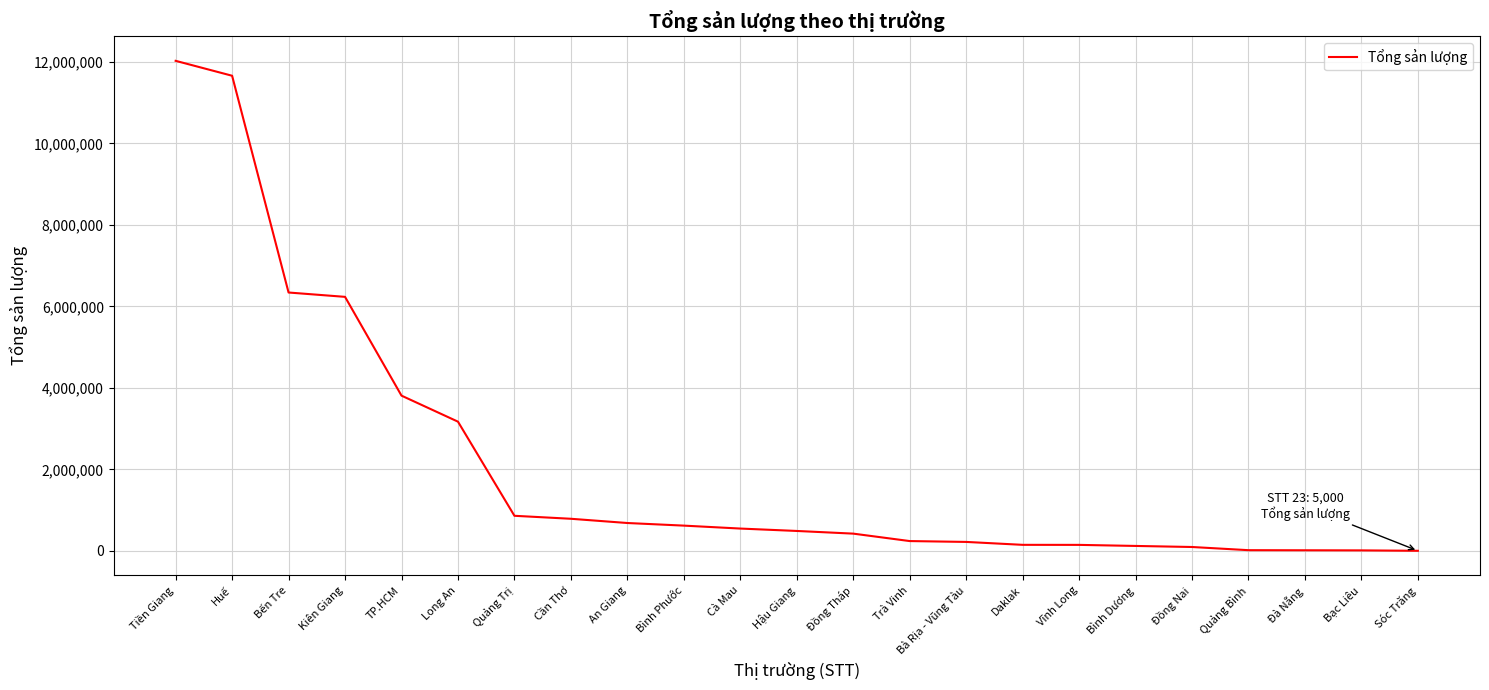

What is the maximum value shown in the chart?

12025500